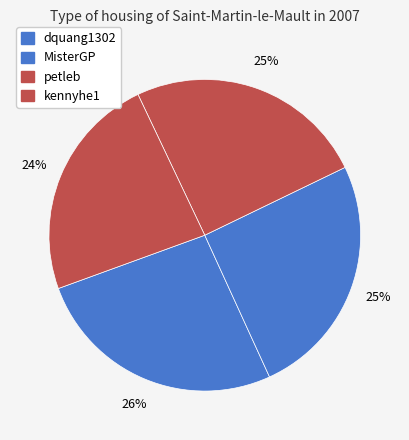

To the nearest percent, what portion does petleb represent?

25%